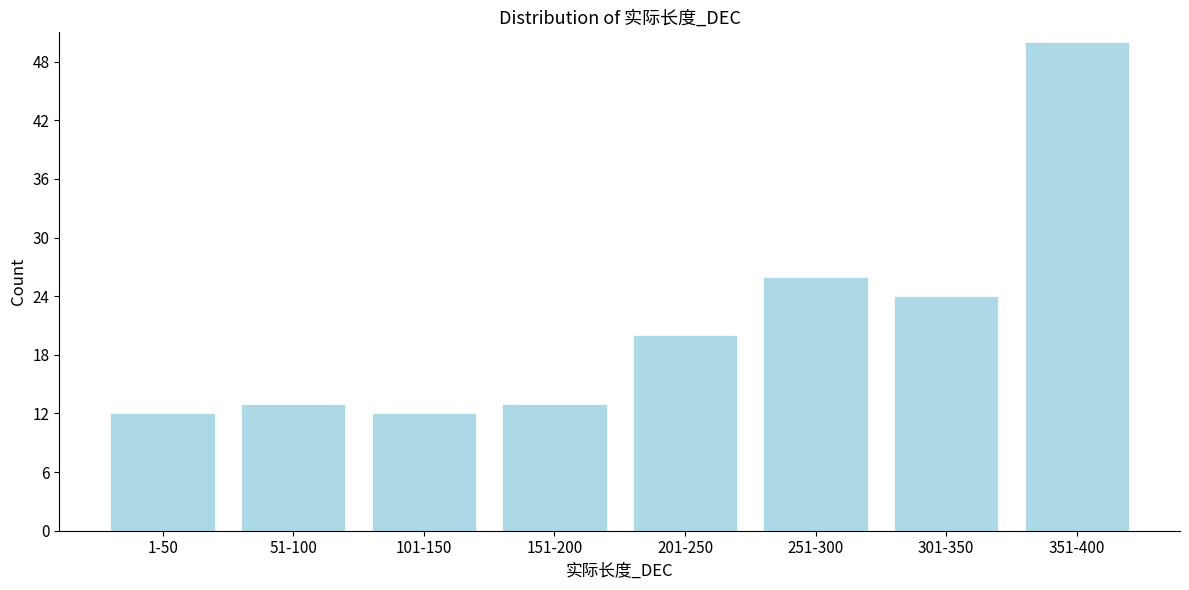

Reading left to right, extract all data points from this chart.

1-50=12	51-100=13	101-150=12	151-200=13	201-250=20	251-300=26	301-350=24	351-400=50